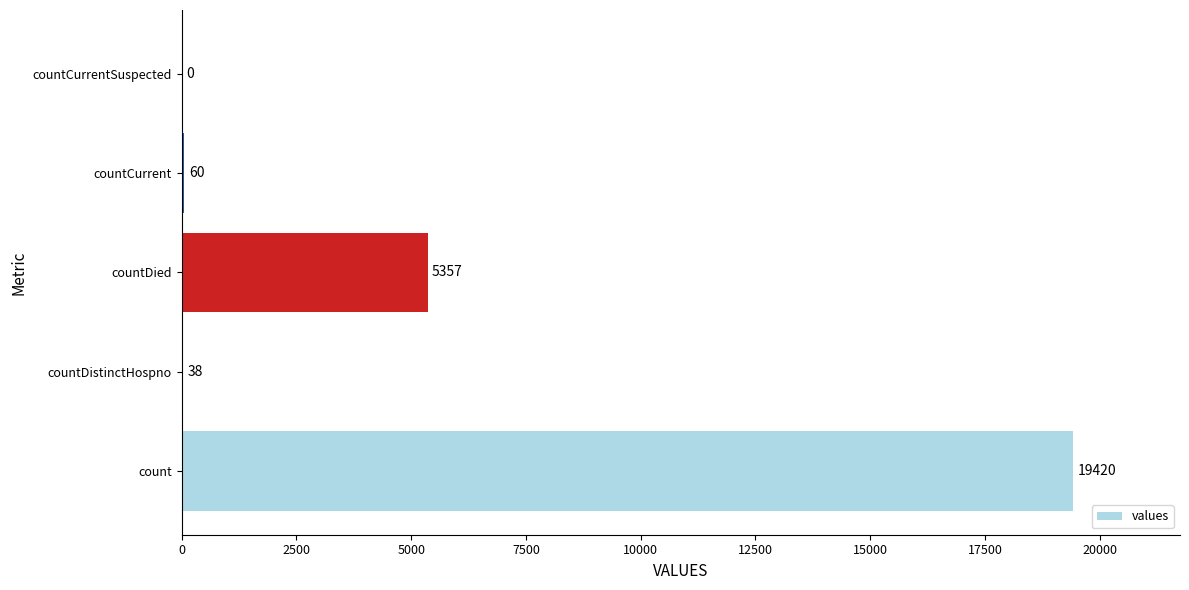

What is the maximum value shown in the chart?

19420